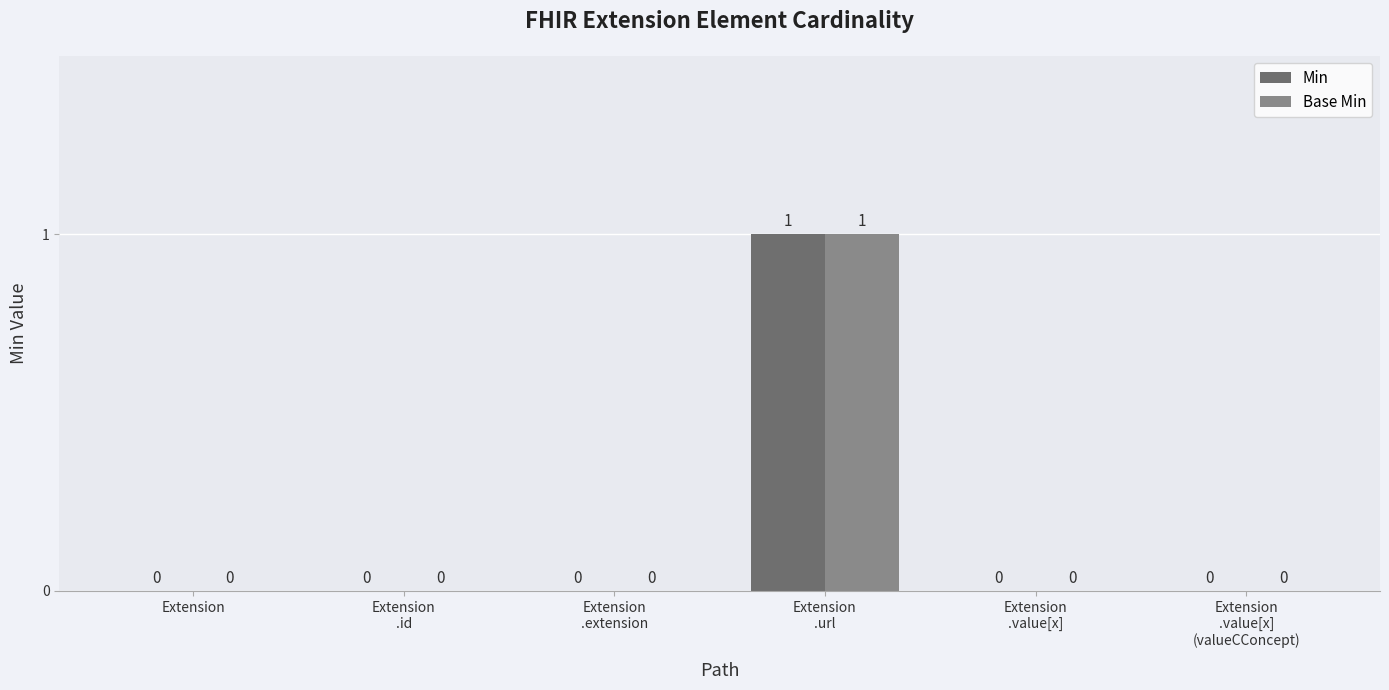

True or false: Min has a value of 0 at Extension.

True